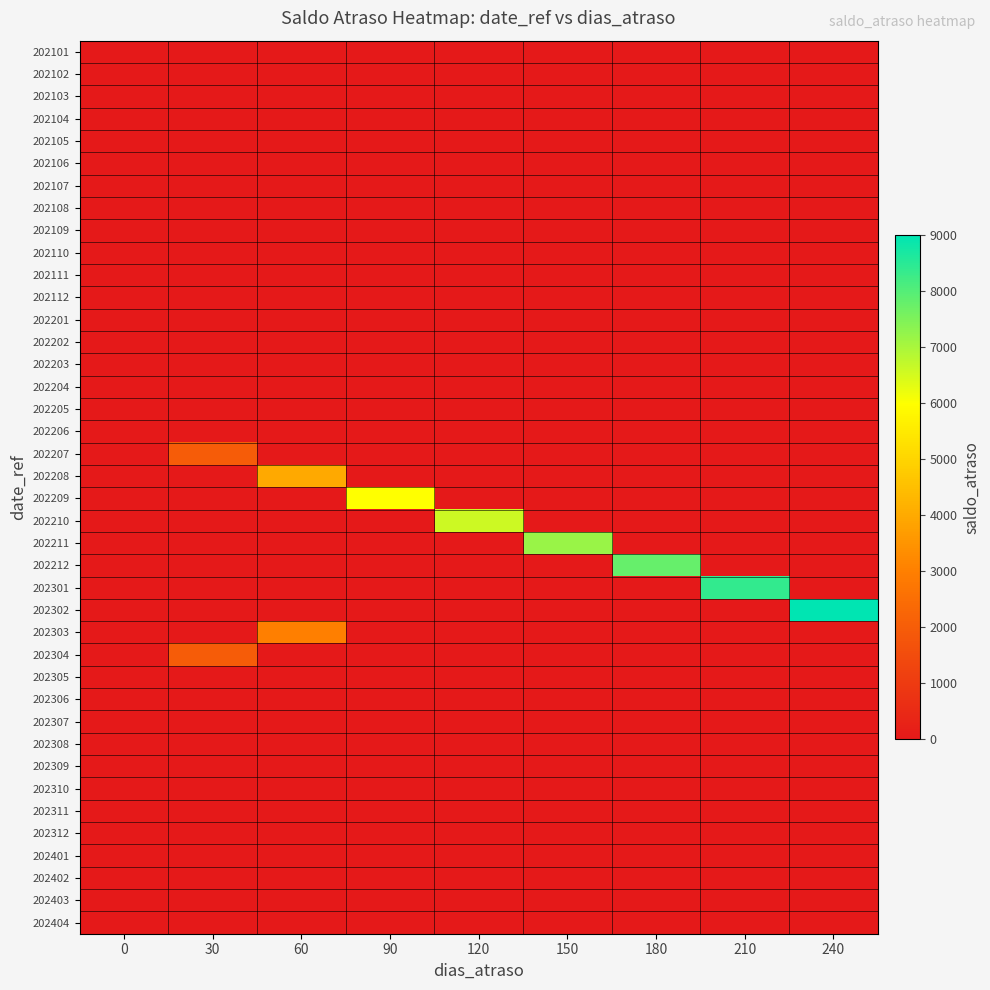

Reading left to right, extract all data points from this chart.

row_0: 0=0	30=0	60=0	90=0	120=0	150=0	180=0	210=0	240=0
row_1: 0=0	30=0	60=0	90=0	120=0	150=0	180=0	210=0	240=0
row_2: 0=0	30=0	60=0	90=0	120=0	150=0	180=0	210=0	240=0
row_3: 0=0	30=0	60=0	90=0	120=0	150=0	180=0	210=0	240=0
row_4: 0=0	30=0	60=0	90=0	120=0	150=0	180=0	210=0	240=0
row_5: 0=0	30=0	60=0	90=0	120=0	150=0	180=0	210=0	240=0
row_6: 0=0	30=0	60=0	90=0	120=0	150=0	180=0	210=0	240=0
row_7: 0=0	30=0	60=0	90=0	120=0	150=0	180=0	210=0	240=0
row_8: 0=0	30=0	60=0	90=0	120=0	150=0	180=0	210=0	240=0
row_9: 0=0	30=0	60=0	90=0	120=0	150=0	180=0	210=0	240=0
row_10: 0=0	30=0	60=0	90=0	120=0	150=0	180=0	210=0	240=0
row_11: 0=0	30=0	60=0	90=0	120=0	150=0	180=0	210=0	240=0
row_12: 0=0	30=0	60=0	90=0	120=0	150=0	180=0	210=0	240=0
row_13: 0=0	30=0	60=0	90=0	120=0	150=0	180=0	210=0	240=0
row_14: 0=0	30=0	60=0	90=0	120=0	150=0	180=0	210=0	240=0
row_15: 0=0	30=0	60=0	90=0	120=0	150=0	180=0	210=0	240=0
row_16: 0=0	30=0	60=0	90=0	120=0	150=0	180=0	210=0	240=0
row_17: 0=0	30=0	60=0	90=0	120=0	150=0	180=0	210=0	240=0
row_18: 0=0	30=2000	60=0	90=0	120=0	150=0	180=0	210=0	240=0
row_19: 0=0	30=0	60=4000	90=0	120=0	150=0	180=0	210=0	240=0
row_20: 0=0	30=0	60=0	90=6000	120=0	150=0	180=0	210=0	240=0
row_21: 0=0	30=0	60=0	90=0	120=6600	150=0	180=0	210=0	240=0
row_22: 0=0	30=0	60=0	90=0	120=0	150=7200	180=0	210=0	240=0
row_23: 0=0	30=0	60=0	90=0	120=0	150=0	180=7800	210=0	240=0
row_24: 0=0	30=0	60=0	90=0	120=0	150=0	180=0	210=8400	240=0
row_25: 0=0	30=0	60=0	90=0	120=0	150=0	180=0	210=0	240=9000
row_26: 0=0	30=0	60=3000	90=0	120=0	150=0	180=0	210=0	240=0
row_27: 0=0	30=2000	60=0	90=0	120=0	150=0	180=0	210=0	240=0
row_28: 0=0	30=0	60=0	90=0	120=0	150=0	180=0	210=0	240=0
row_29: 0=0	30=0	60=0	90=0	120=0	150=0	180=0	210=0	240=0
row_30: 0=0	30=0	60=0	90=0	120=0	150=0	180=0	210=0	240=0
row_31: 0=0	30=0	60=0	90=0	120=0	150=0	180=0	210=0	240=0
row_32: 0=0	30=0	60=0	90=0	120=0	150=0	180=0	210=0	240=0
row_33: 0=0	30=0	60=0	90=0	120=0	150=0	180=0	210=0	240=0
row_34: 0=0	30=0	60=0	90=0	120=0	150=0	180=0	210=0	240=0
row_35: 0=0	30=0	60=0	90=0	120=0	150=0	180=0	210=0	240=0
row_36: 0=0	30=0	60=0	90=0	120=0	150=0	180=0	210=0	240=0
row_37: 0=0	30=0	60=0	90=0	120=0	150=0	180=0	210=0	240=0
row_38: 0=0	30=0	60=0	90=0	120=0	150=0	180=0	210=0	240=0
row_39: 0=0	30=0	60=0	90=0	120=0	150=0	180=0	210=0	240=0